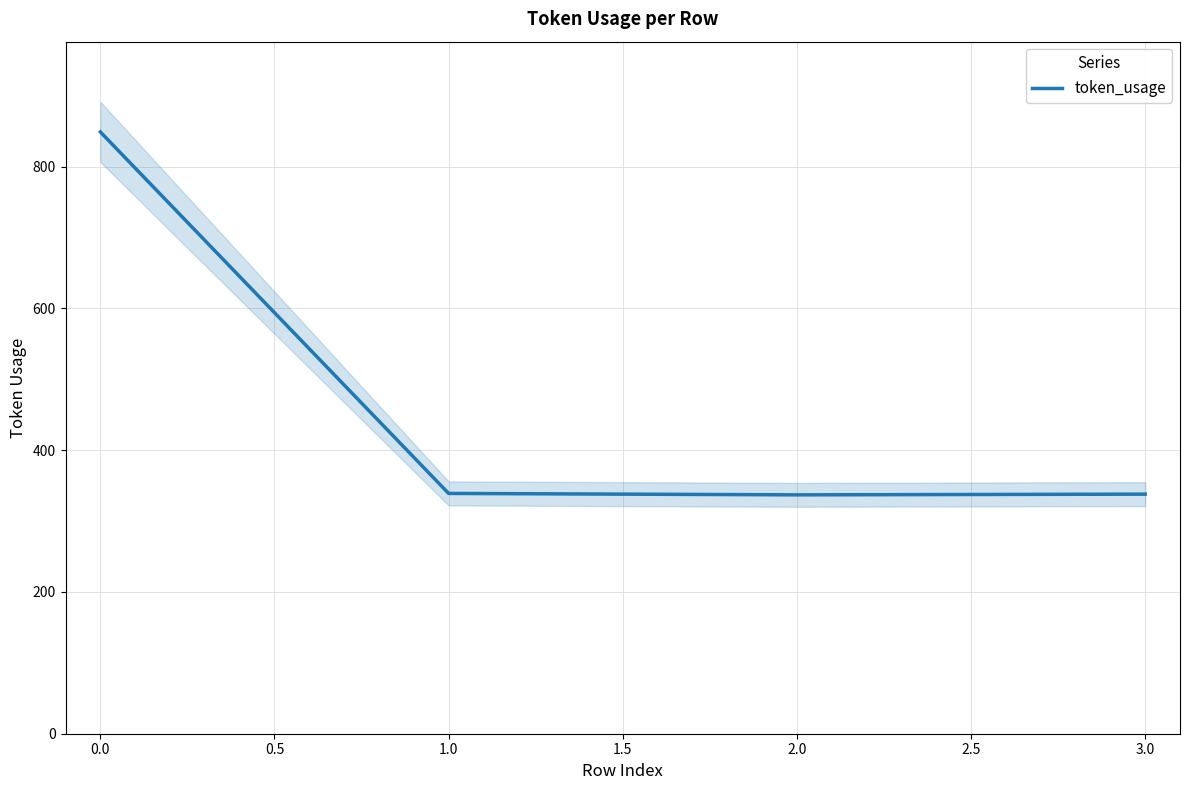

How many data points does each series have?

4